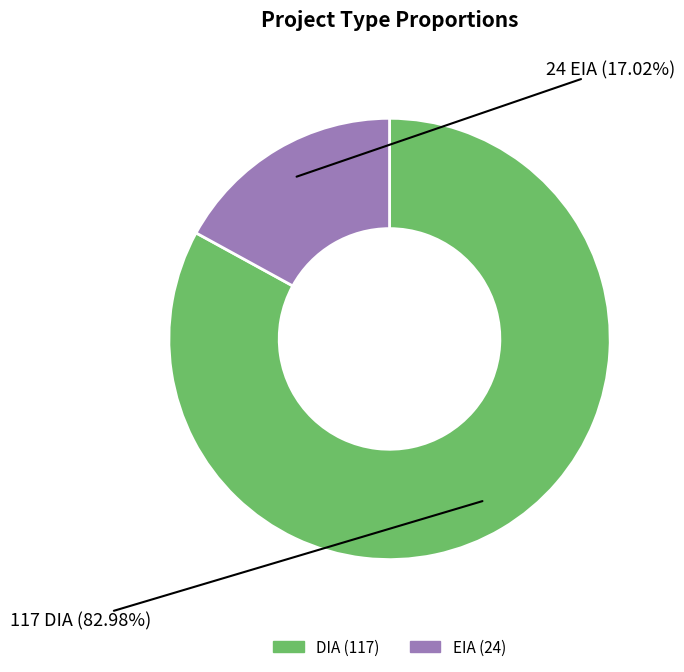

How many segments does this pie chart have?

2